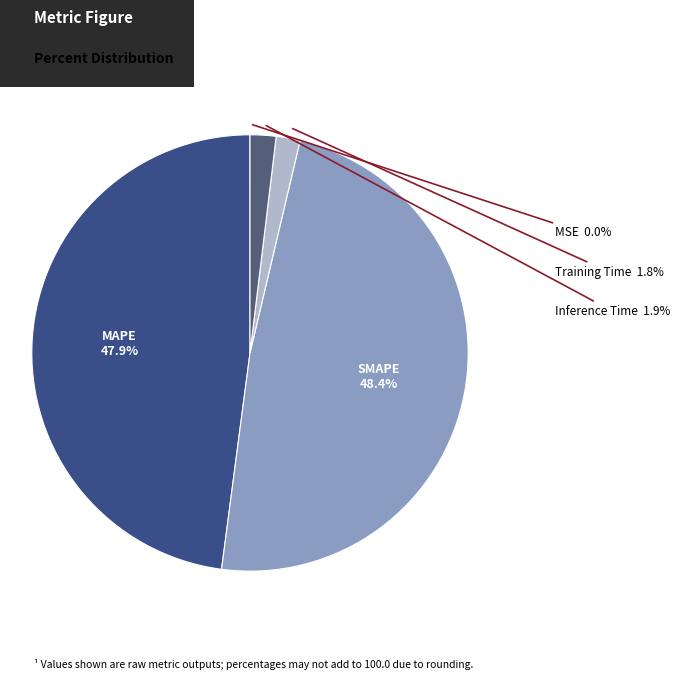

Approximately how many times larger is the value at MAPE compared to SMAPE?

1.0